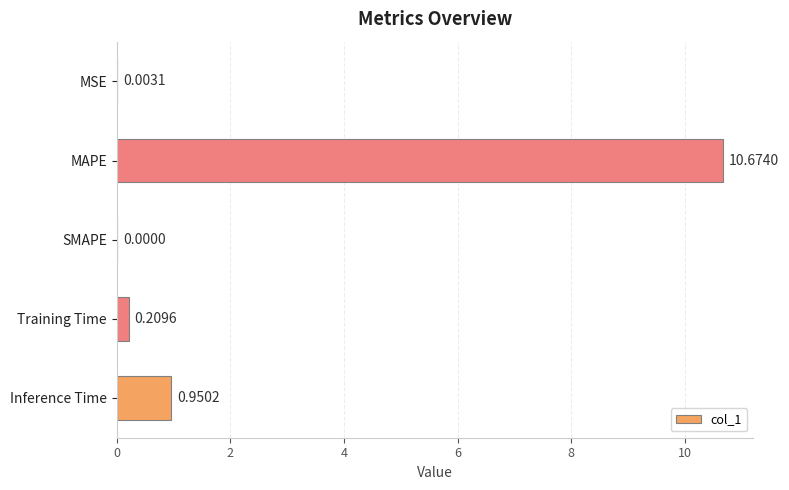

At which label is the value closest to 5?

Inference Time